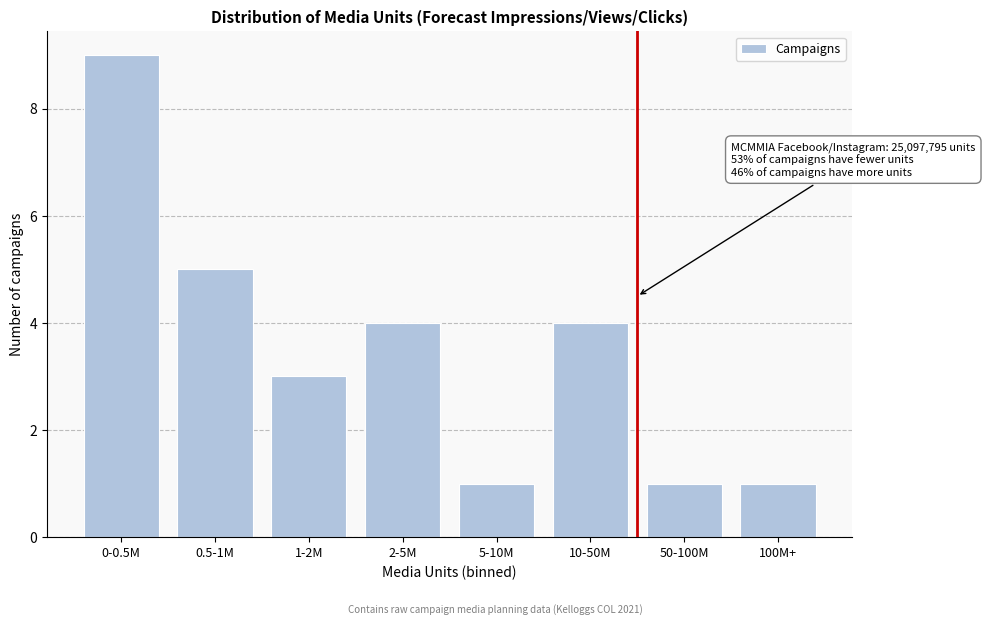

Reading left to right, extract all data points from this chart.

9	5	3	4	1	4	1	1